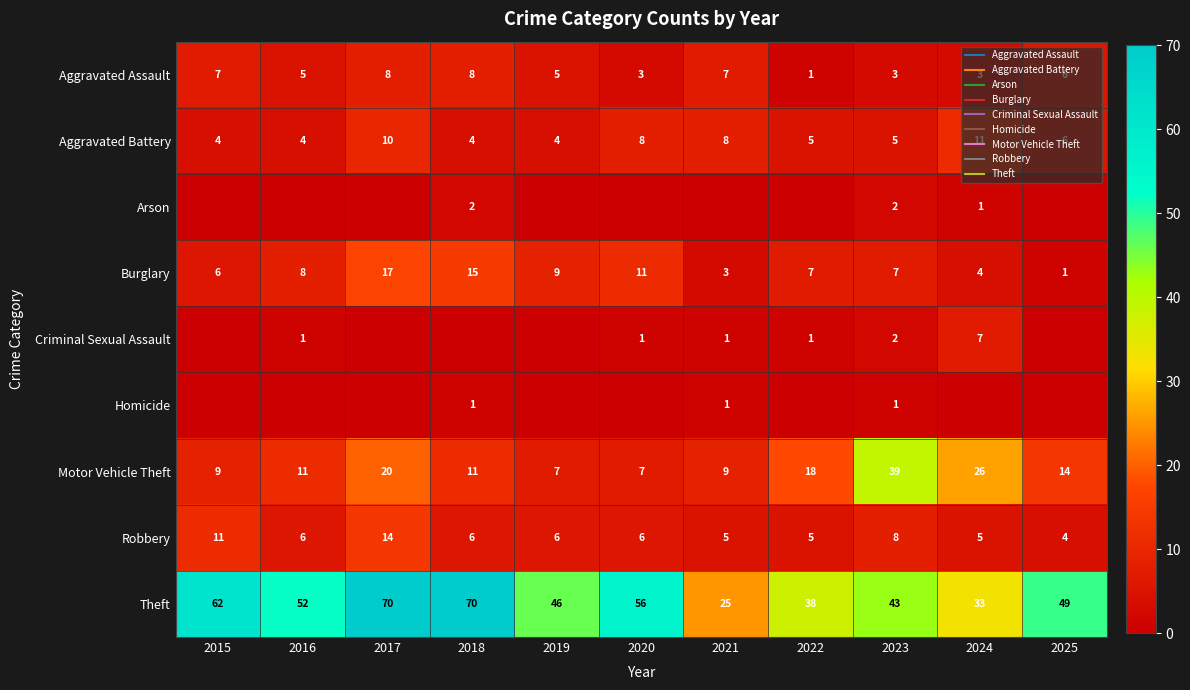

List the series in order of their peak value, highest first.

Theft, Motor Vehicle Theft, Burglary, Robbery, Aggravated Battery, Aggravated Assault, Criminal Sexual Assault, Arson, Homicide